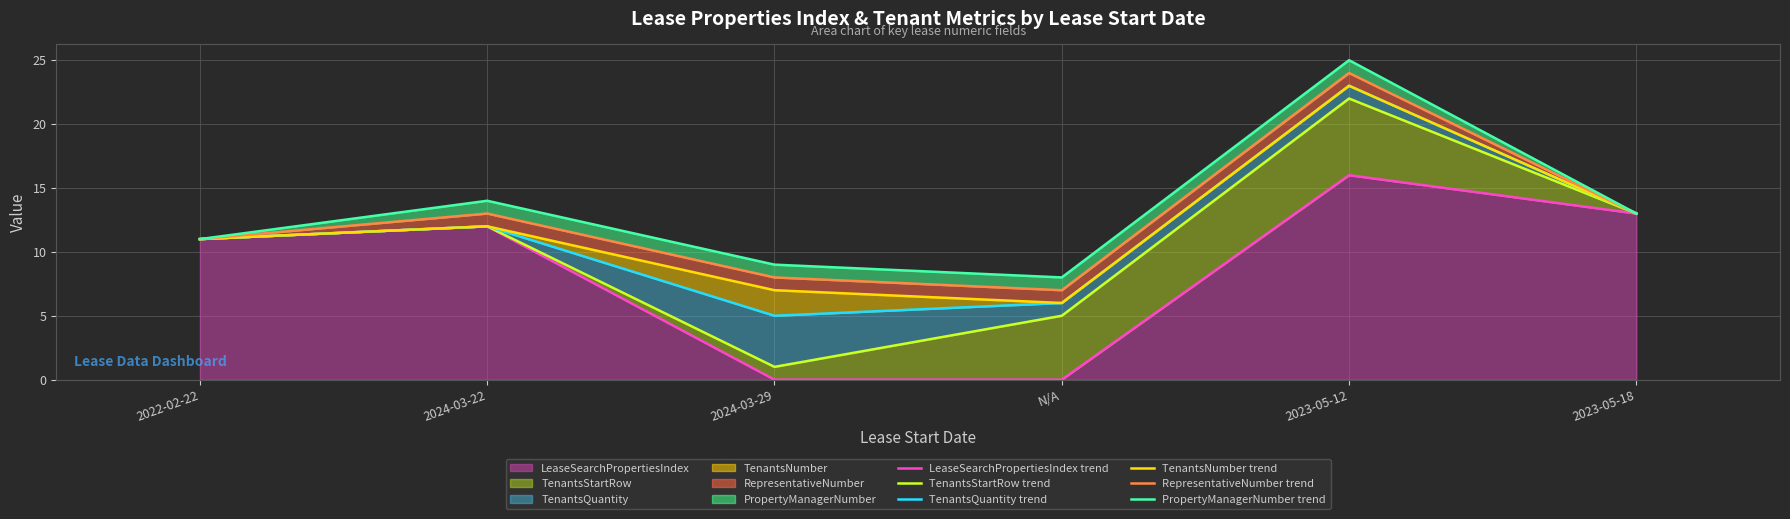

Which category has the highest value across all series?

2023-05-12